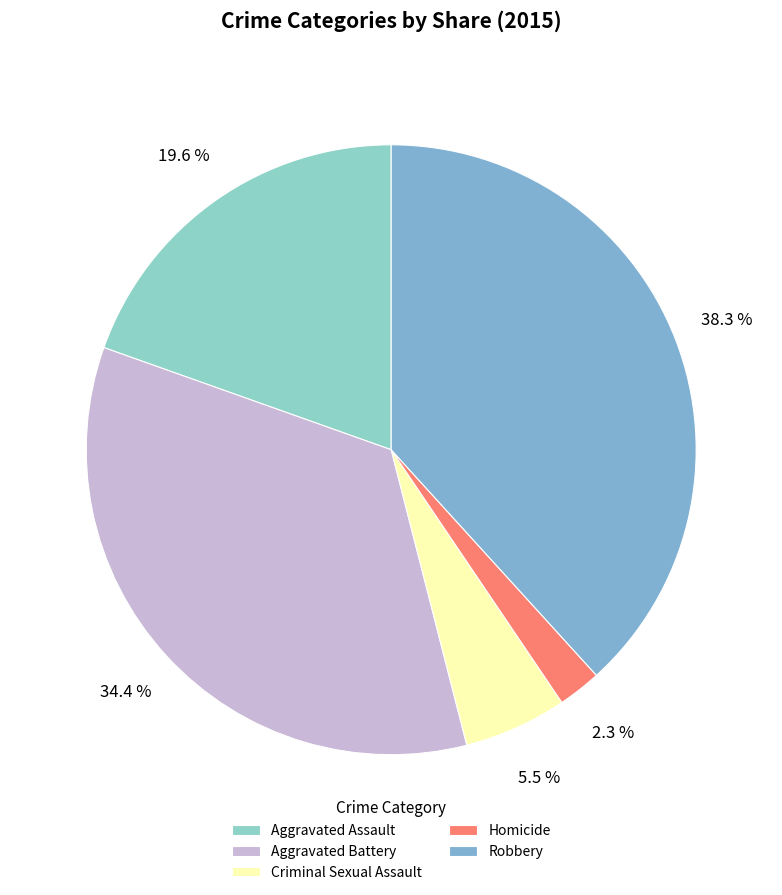

What is the largest slice in the pie chart?

Robbery